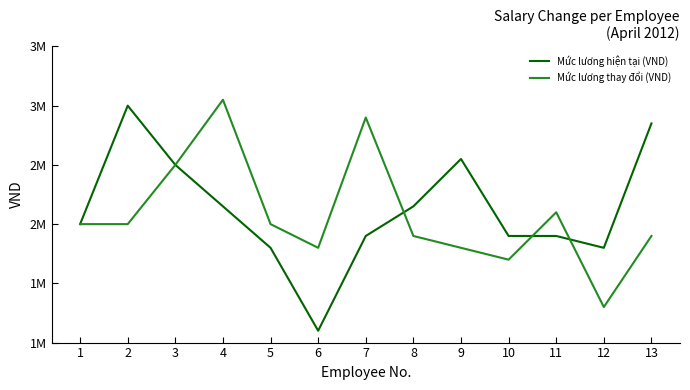

True or false: Mức lương thay đổi (VND) has a value of 2000000 at 2.

True